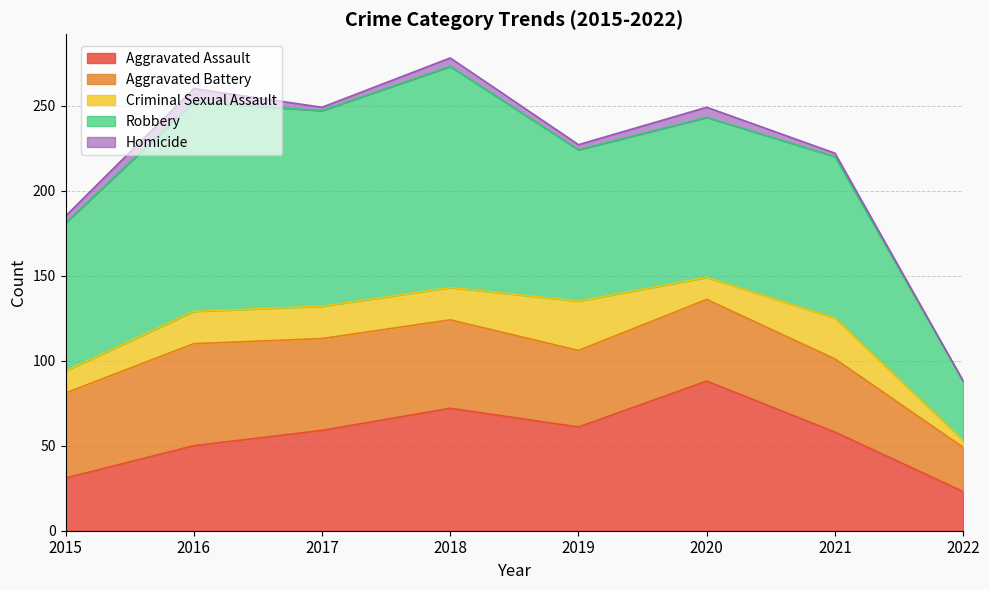

Rank the categories by Aggravated Battery value from lowest to highest.

2022, 2021, 2019, 2020, 2015, 2018, 2017, 2016